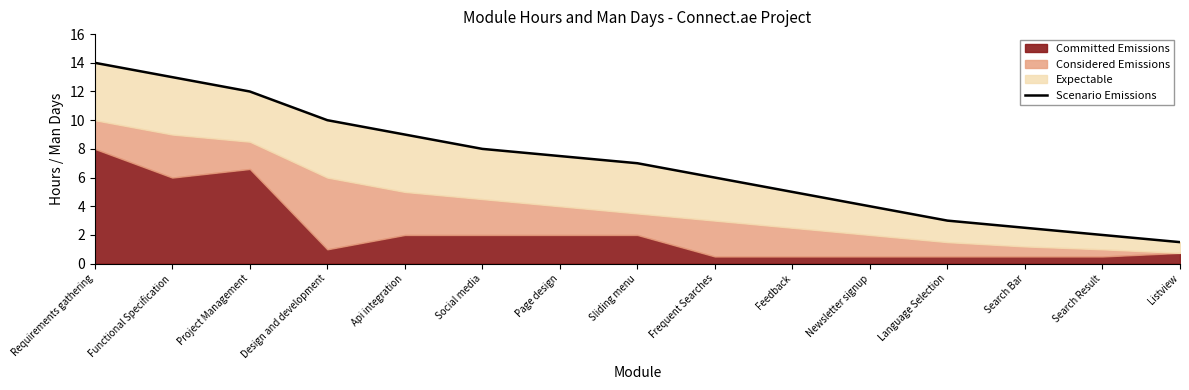

Rank the categories by value from highest to lowest.

Requirements gathering, Functional Specification, Project Management, Design and development, Api integration, Social media, Page design, Sliding menu, Frequent Searches, Feedback, Newsletter signup, Language Selection, Search Bar, Search Result, Listview